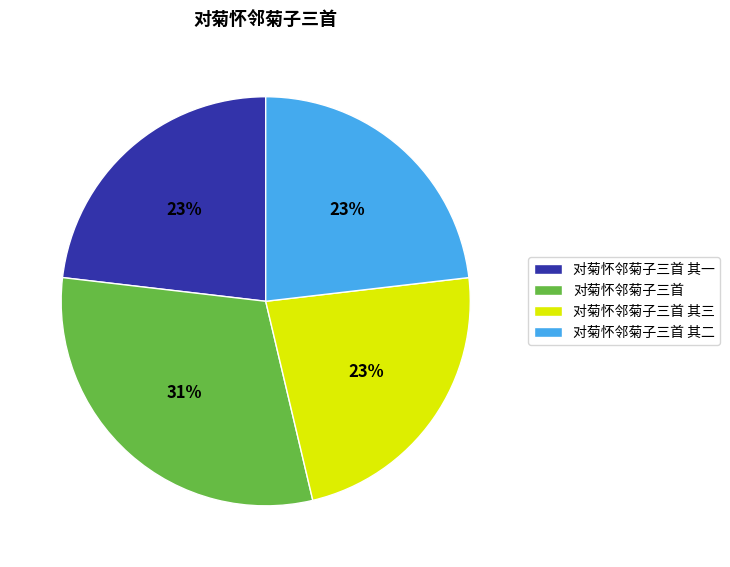

Which category has the biggest portion of the pie?

对菊怀邻菊子三首